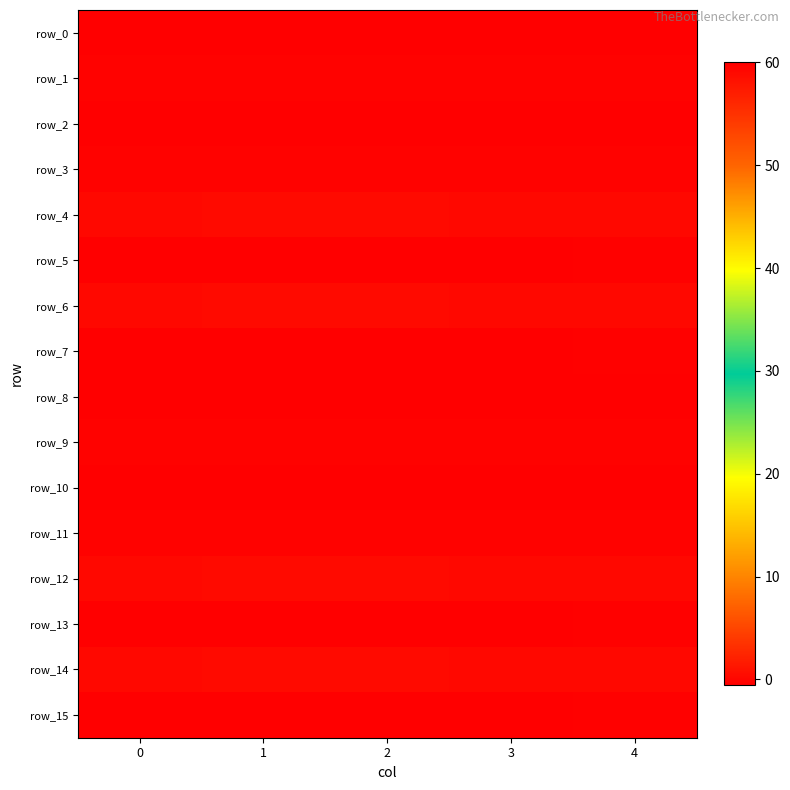

The row_6 series shows 0.3 at 4. True or false?

False